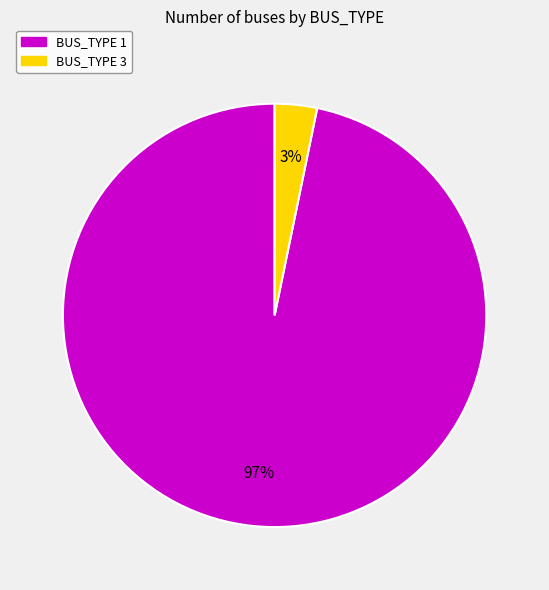

To the nearest percent, what portion does BUS_TYPE 3 represent?

3%